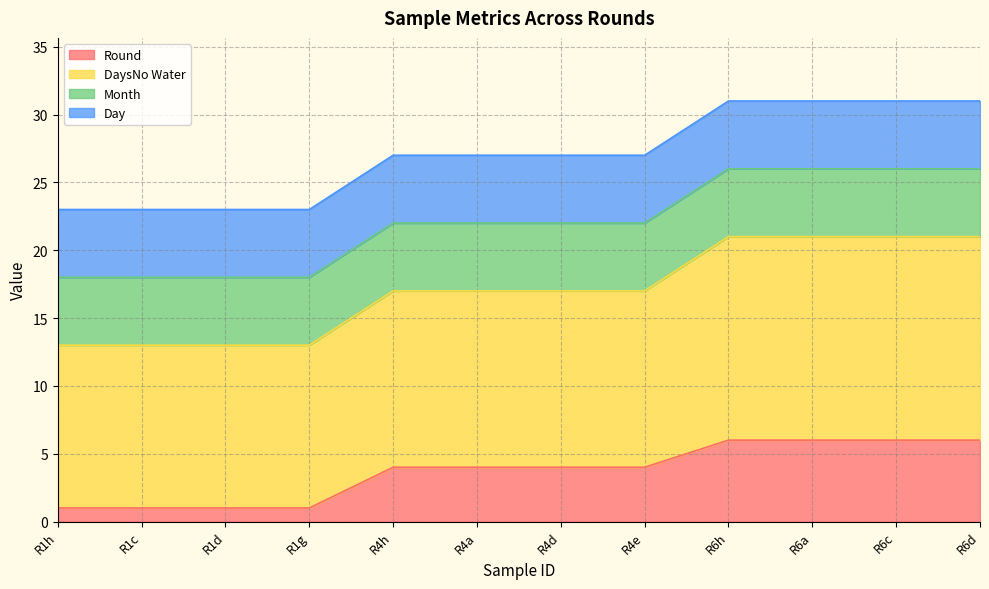

Where is DaysNo Water nearest to the value 17?

R4h